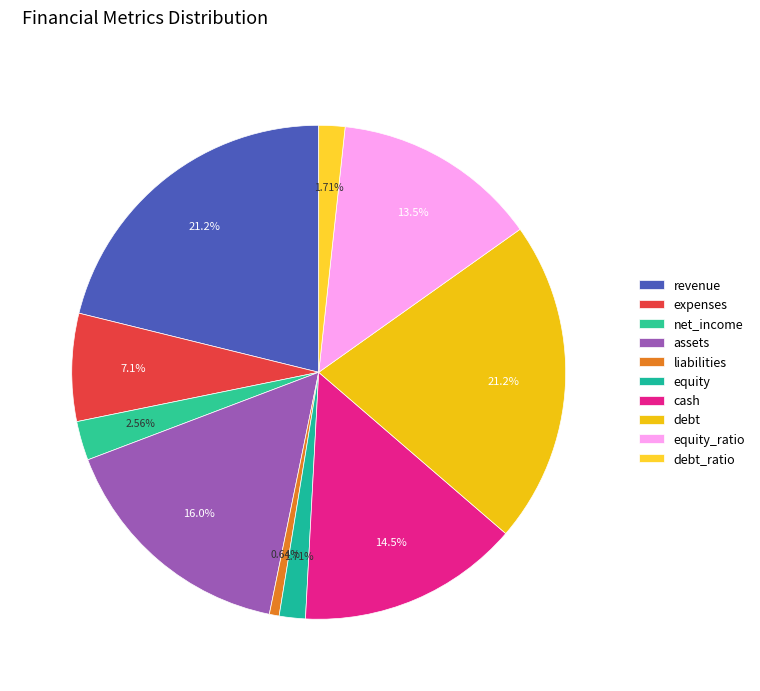

Do liabilities and revenue together represent more than half of the pie?

No